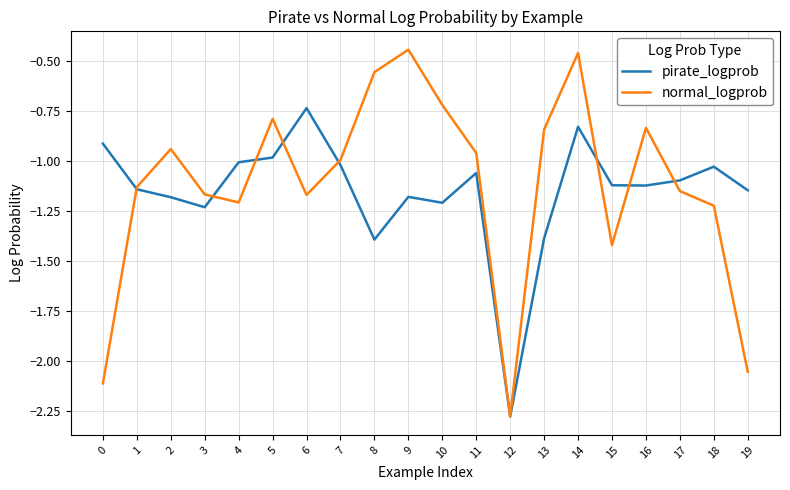

True or false: pirate_logprob has more than 1 points higher than both neighbors.

True